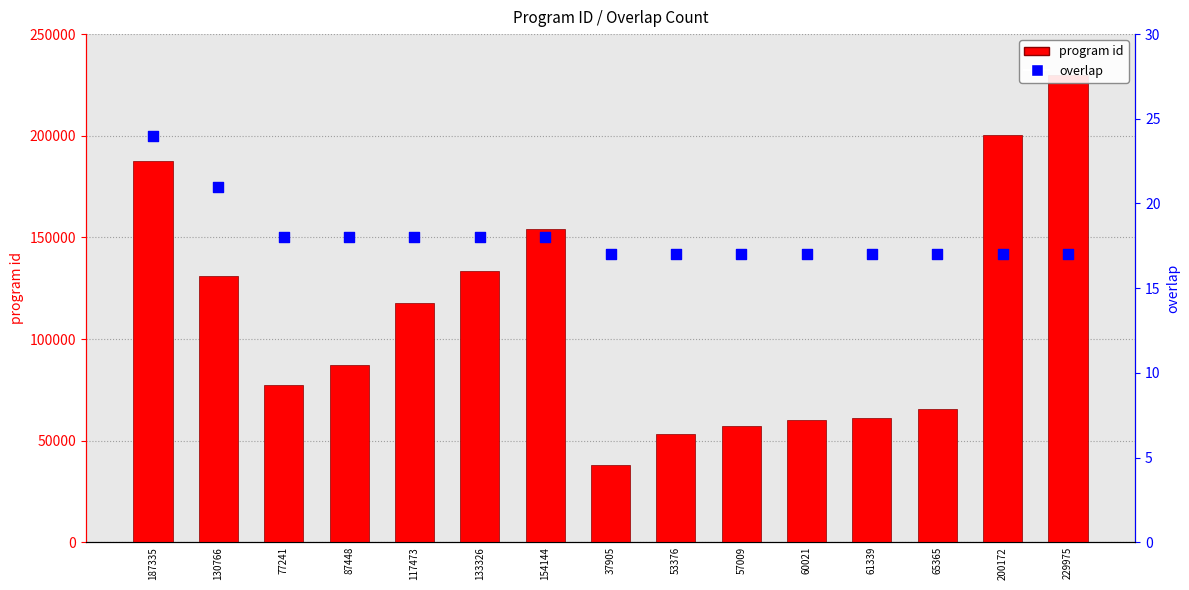

Which series has the largest total across all categories?

program id